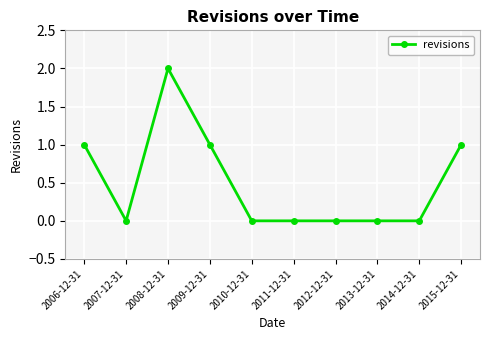

Is it true that the value at 2008-12-31 is 3?

False